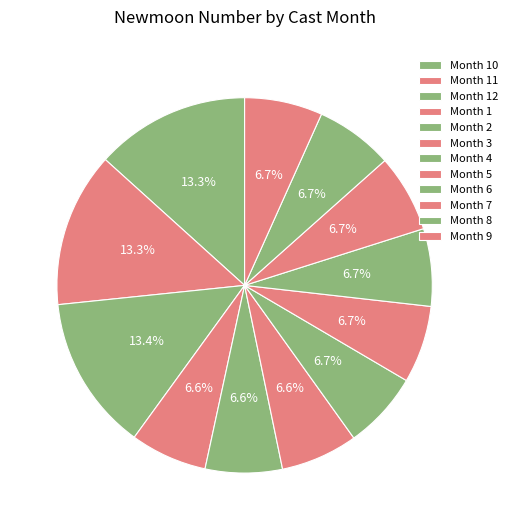

Count the number of slices in the pie.

12